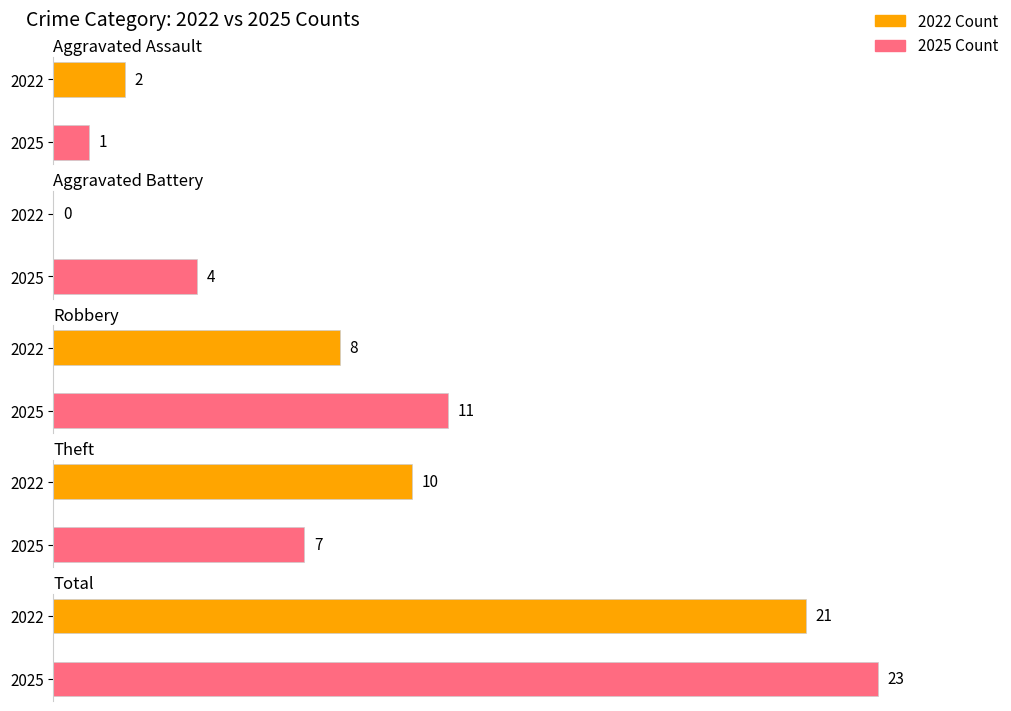

What is the maximum value shown in the chart?

23